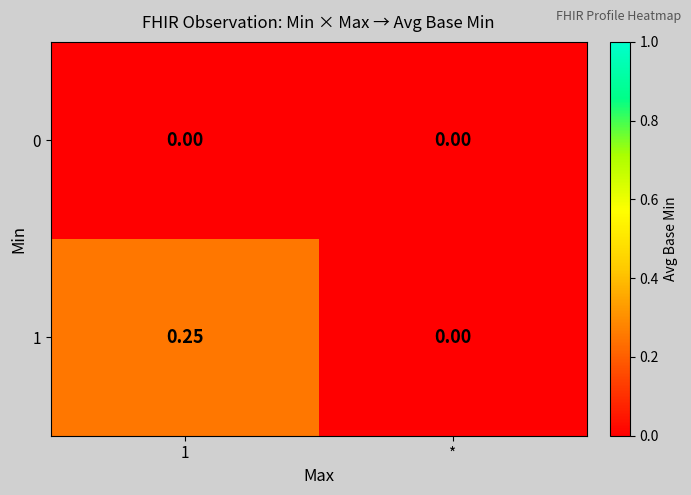

Rank the series by their maximum value, from lowest to highest.

0, 1